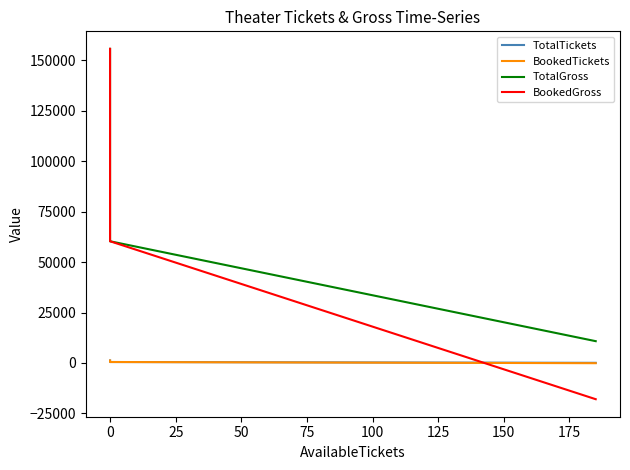

What is the difference between the maximum and minimum values in the TotalGross series?

144900